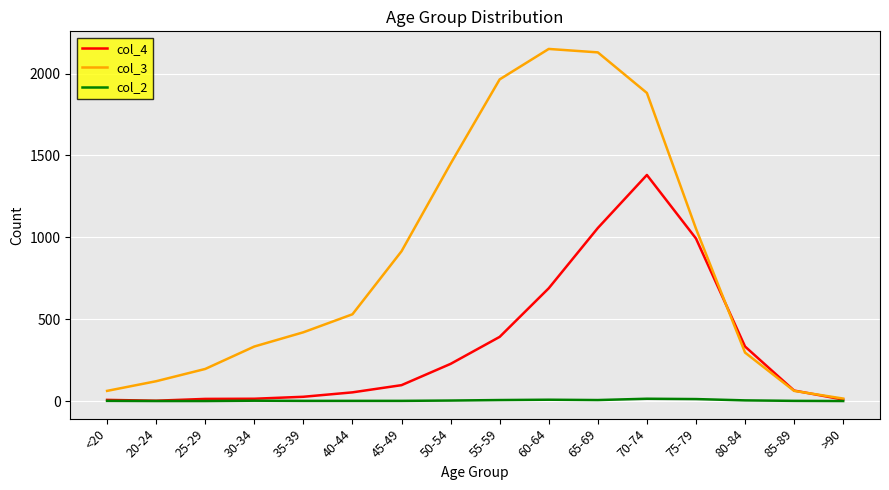

The value of col_3 at <20 is 62. True or false?

True